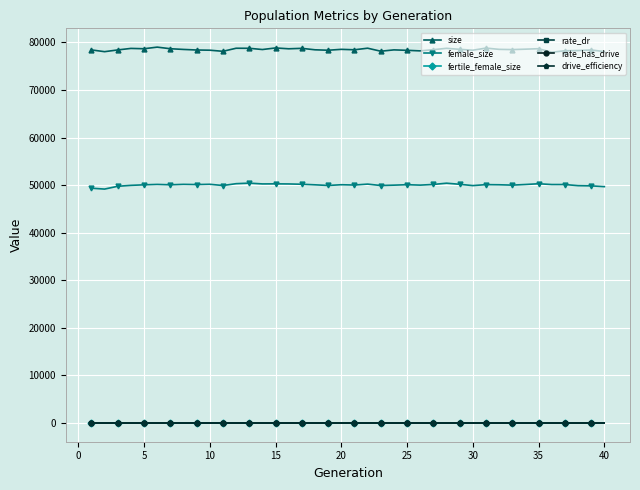

True or false: rate_dr and size cross at least once.

False